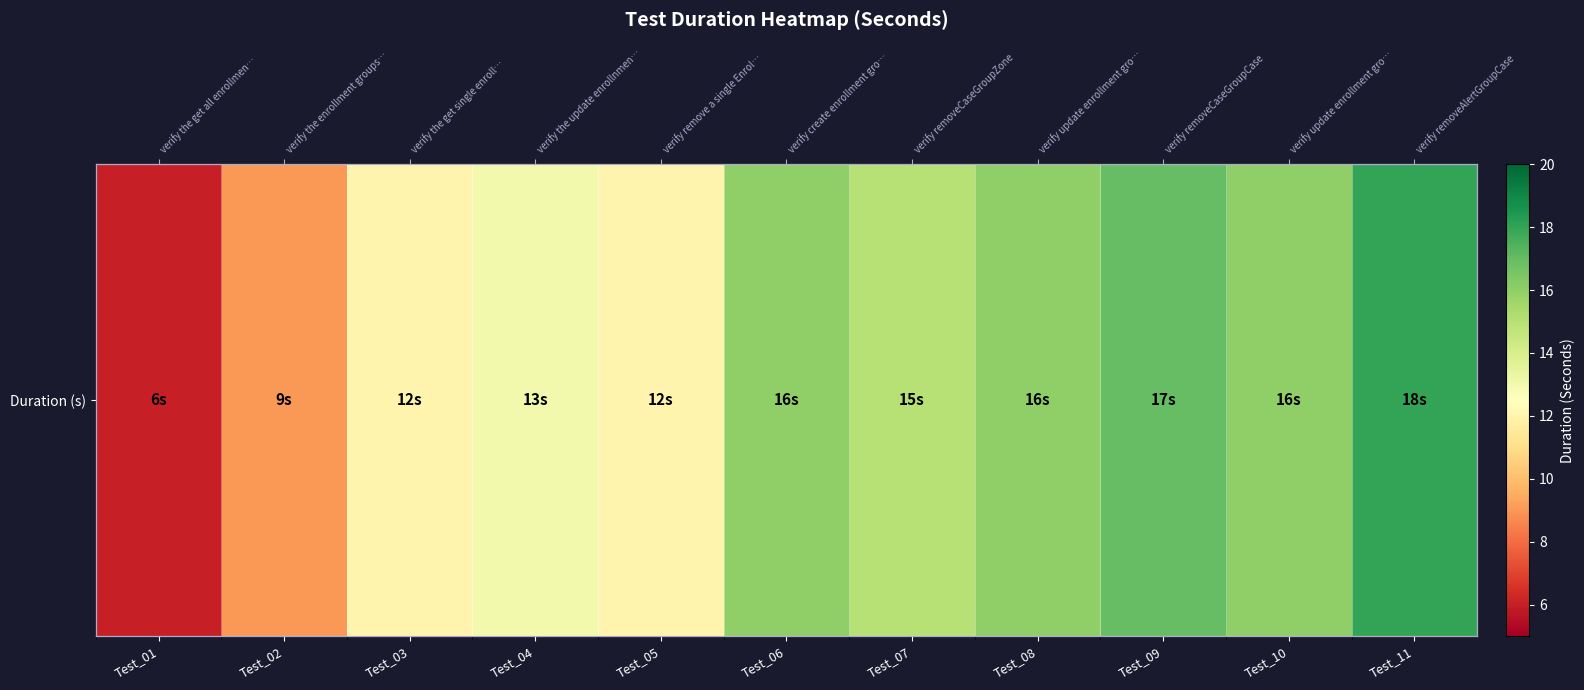

How many series are shown in this chart?

1